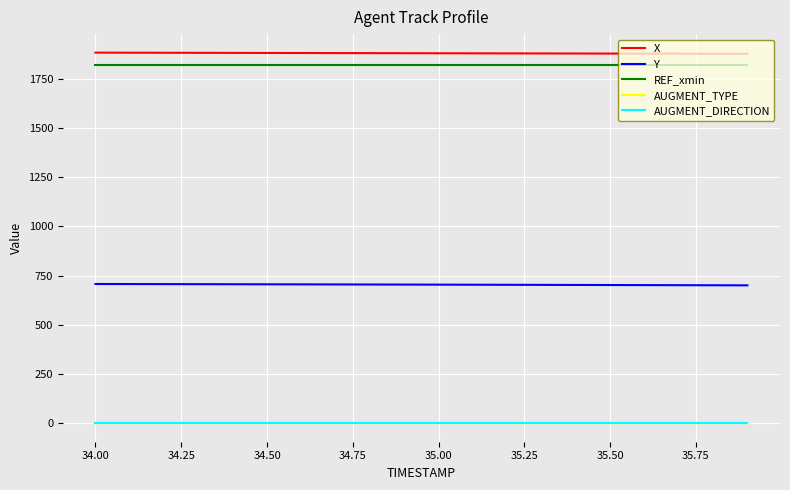

What is the maximum value shown in the chart?

1882.3